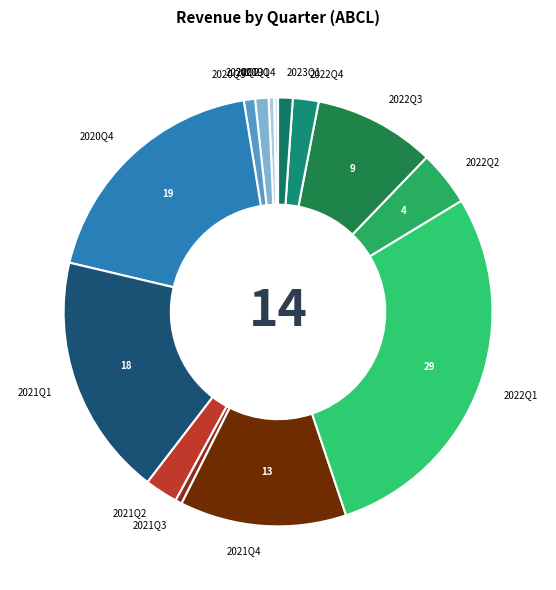

Which slice is the largest?

2022Q1